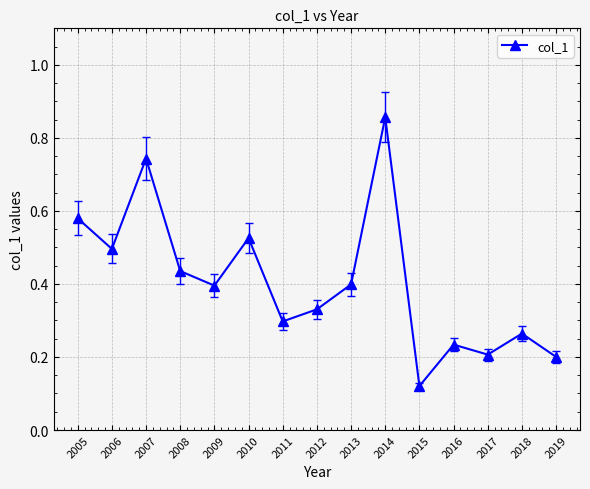

How many interior local peaks (higher than both neighbors) does the data have?

5